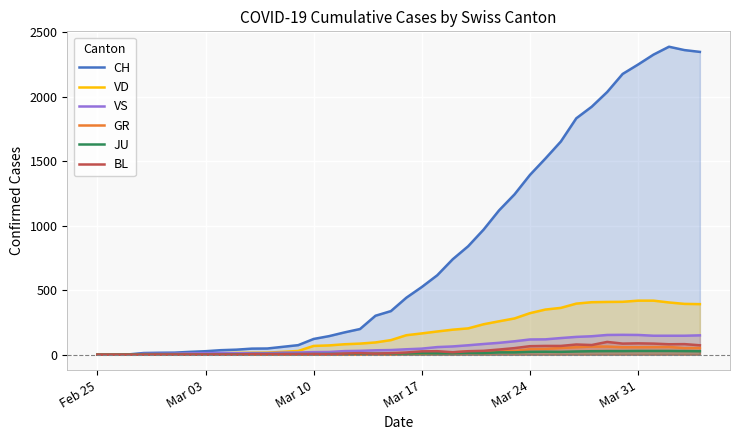

What is the maximum value for BL?

99